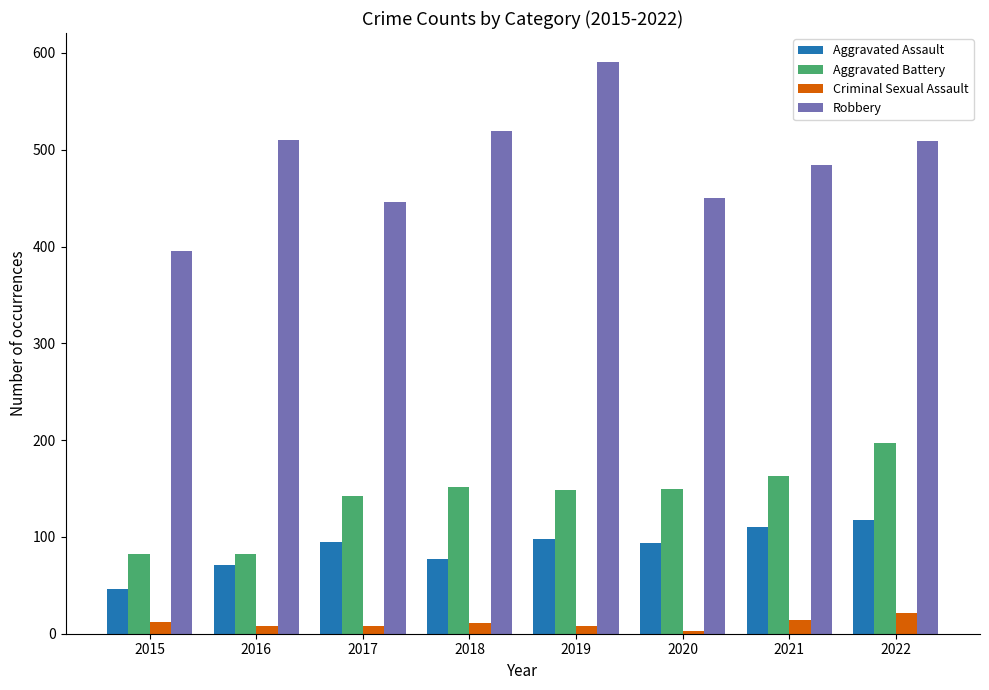

What is the value of the Aggravated Battery bar at the 8th from the left?

197